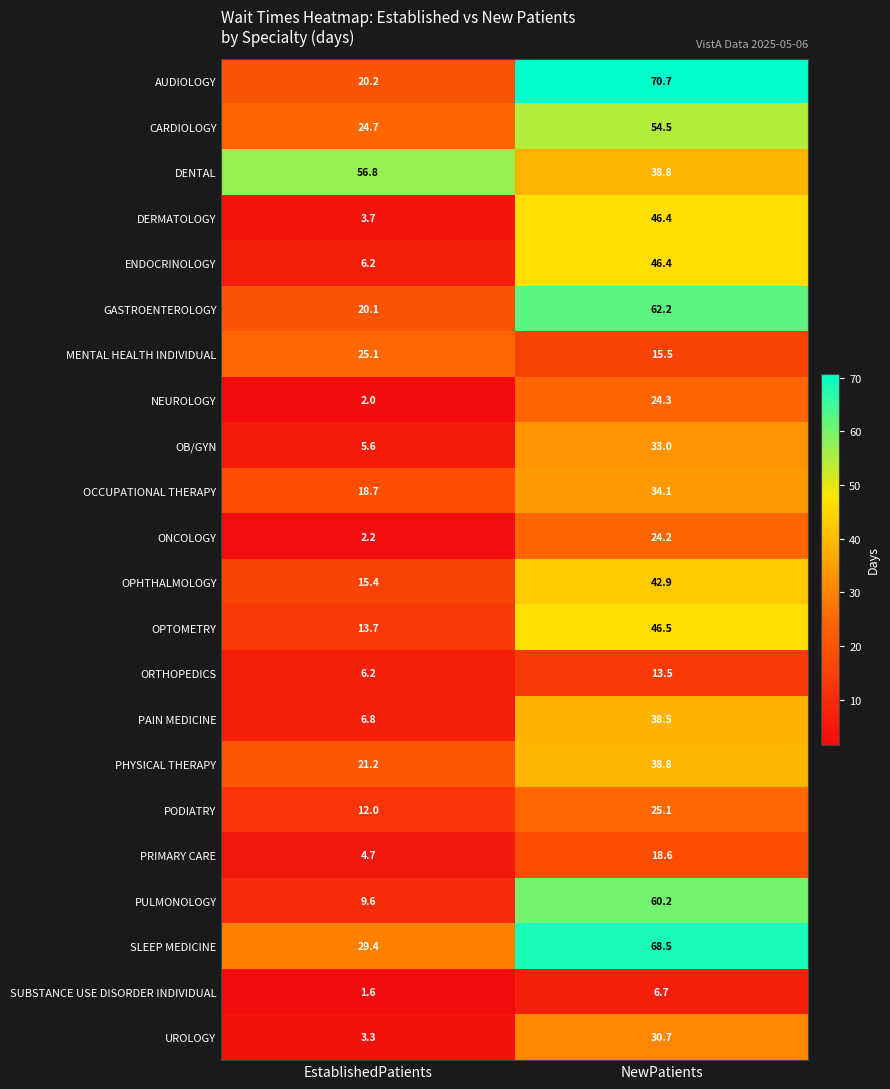

What is the highest value of the DENTAL series?

56.8